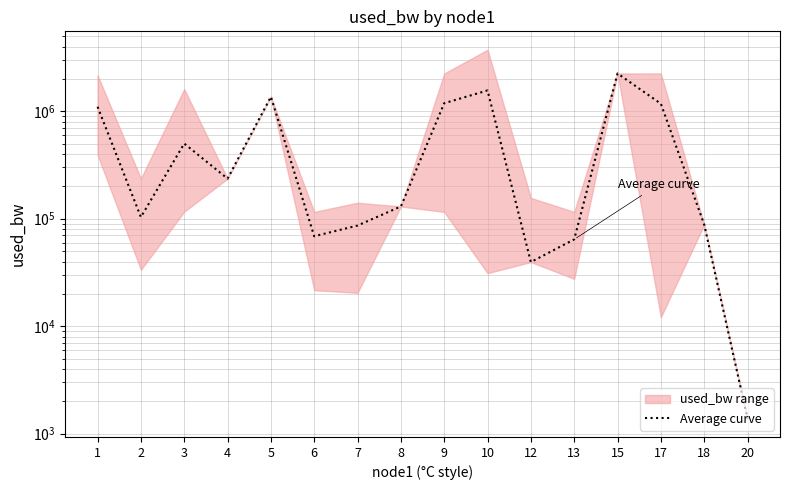

How many lines are shown in the chart?

1